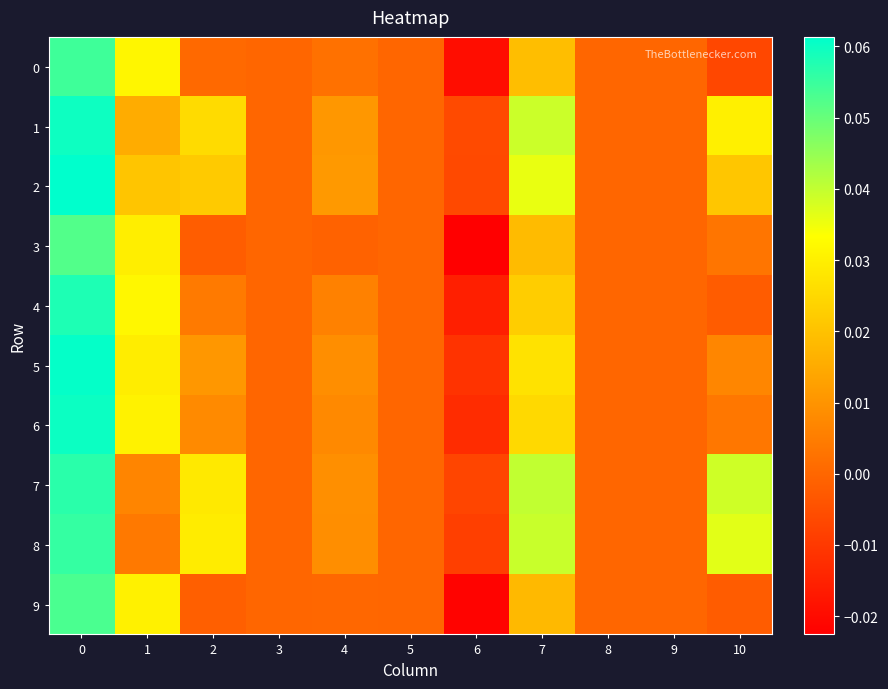

Between 6 and 3, which is larger?

3